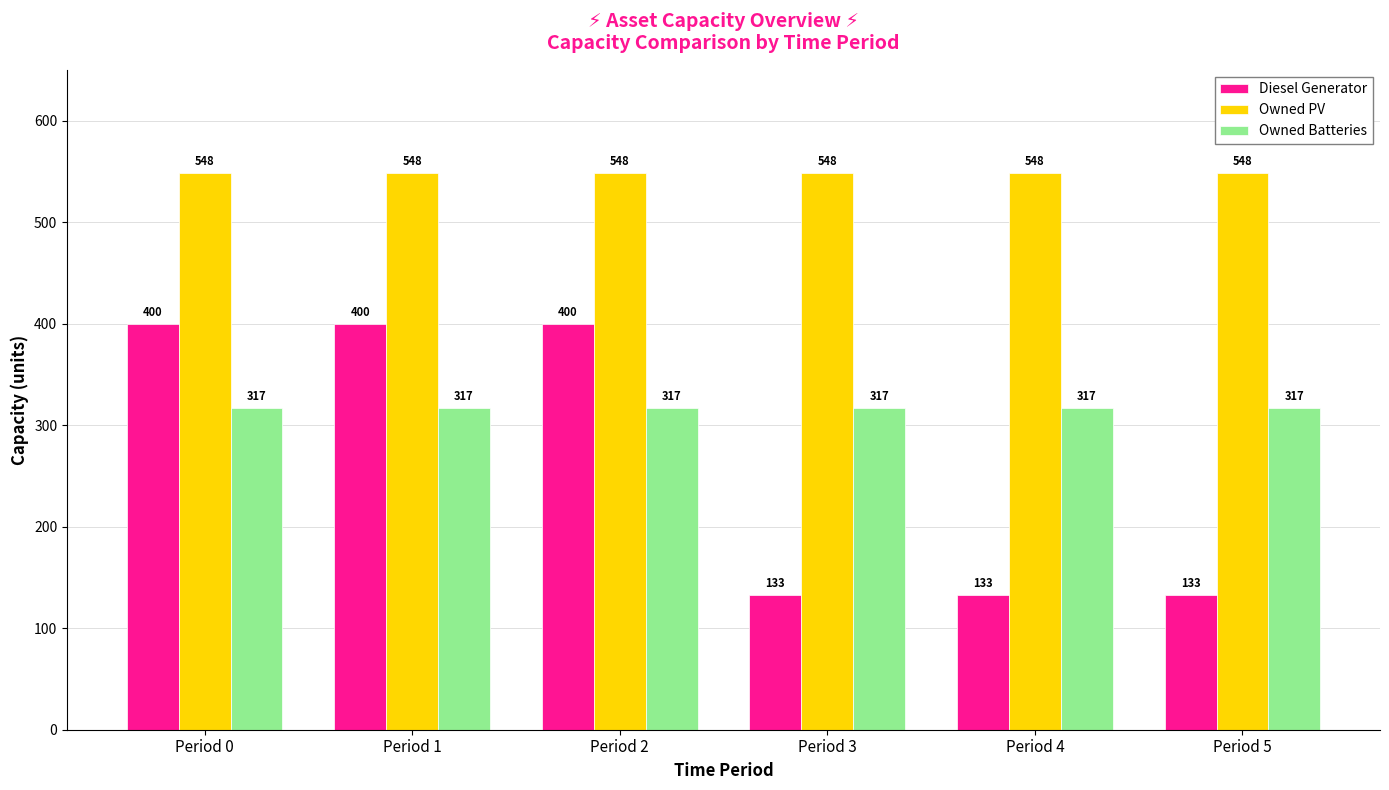

Reading left to right, what are all the values shown in this chart?

Diesel Generator: 400	400	400	133	133	133
Owned PV: 548	548	548	548	548	548
Owned Batteries: 317	317	317	317	317	317